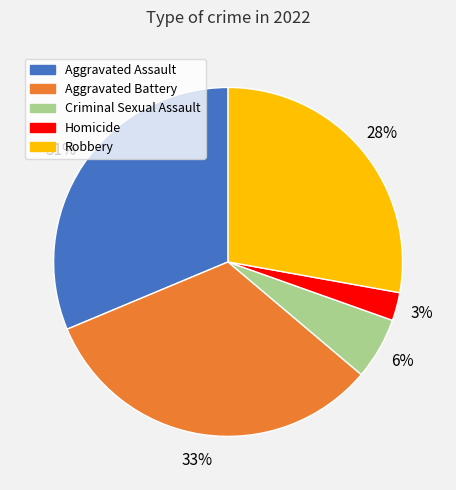

Is there any slice that represents more than half of the pie?

No